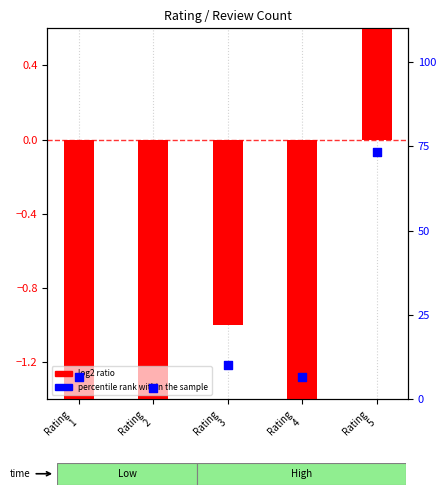

What is the total value across all series at Rating
4?

5.1